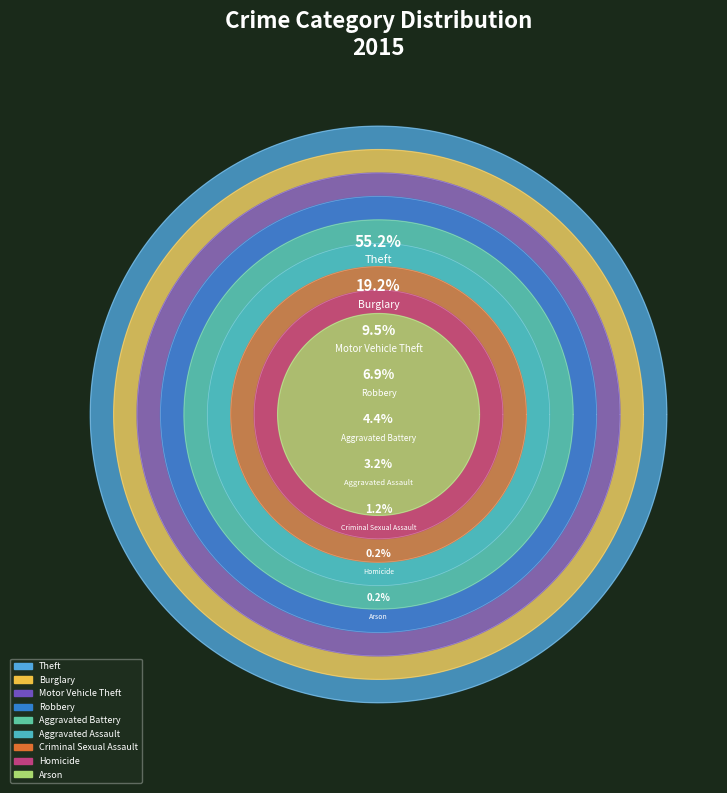

The Motor Vehicle Theft slice represents 9% of the pie. True or false?

True